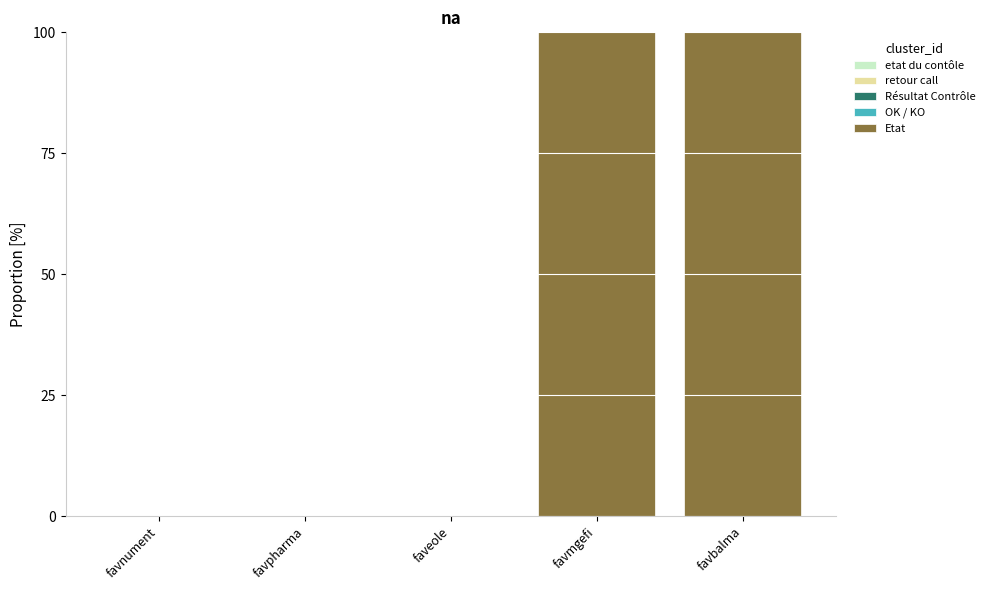

What is the change in value from faveole to favbalma?

+100